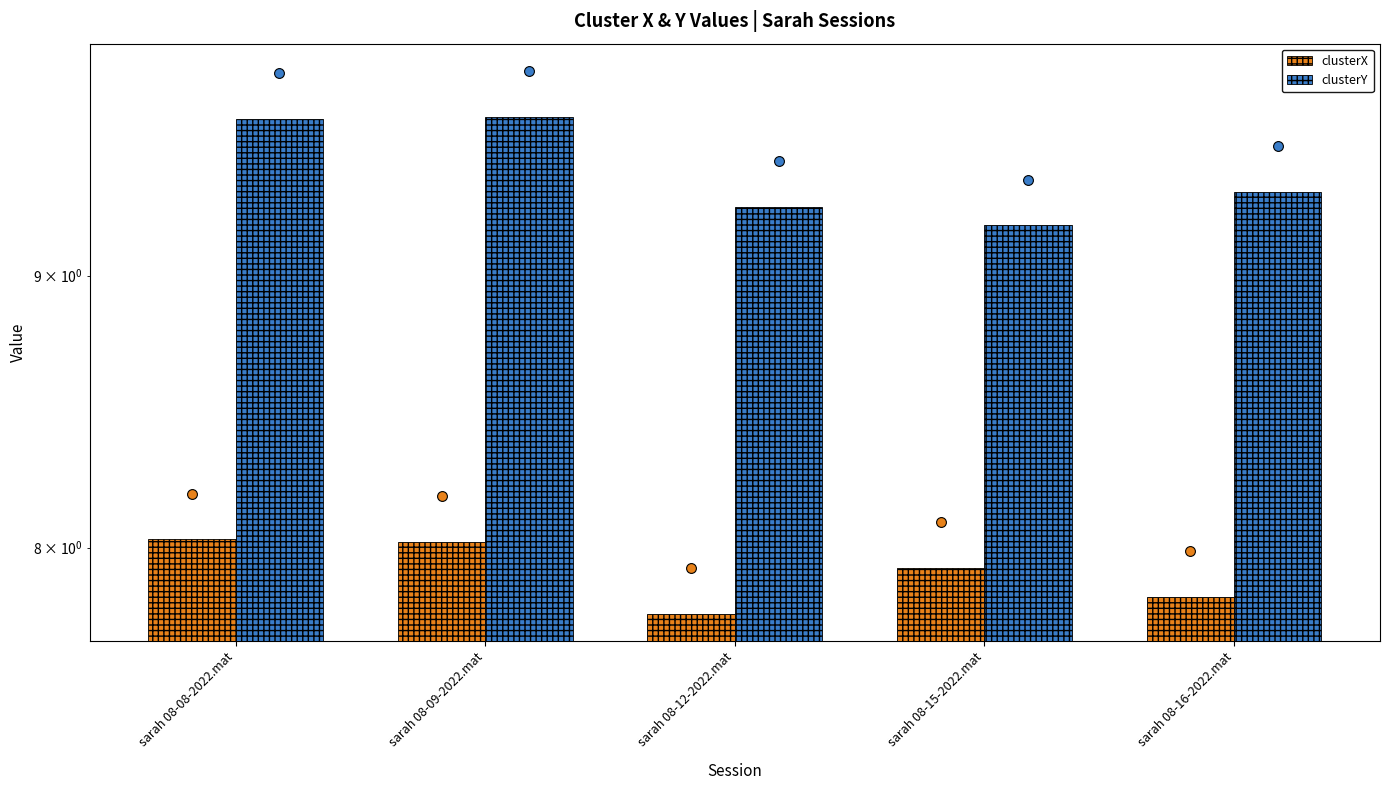

Which series has the largest total across all categories?

clusterY